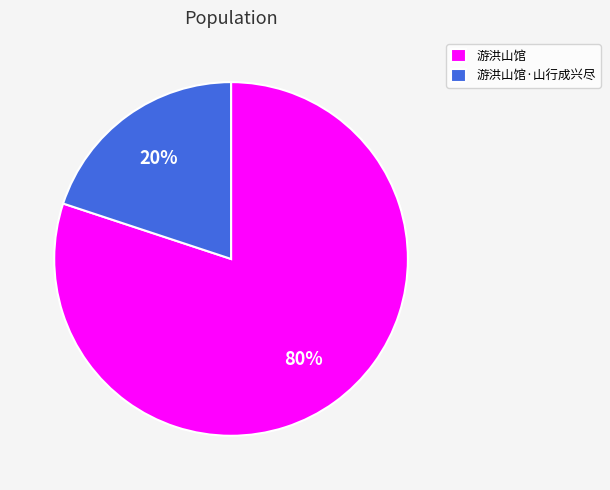

Rank the categories by value from lowest to highest.

游洪山馆·山行成兴尽, 游洪山馆